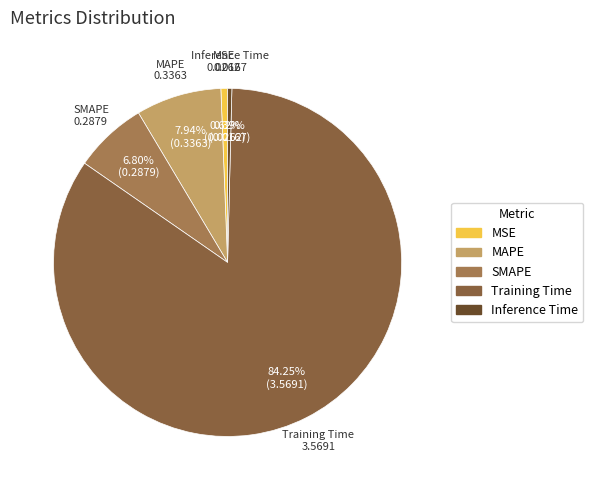

Which slice represents more than half of the pie?

Training Time